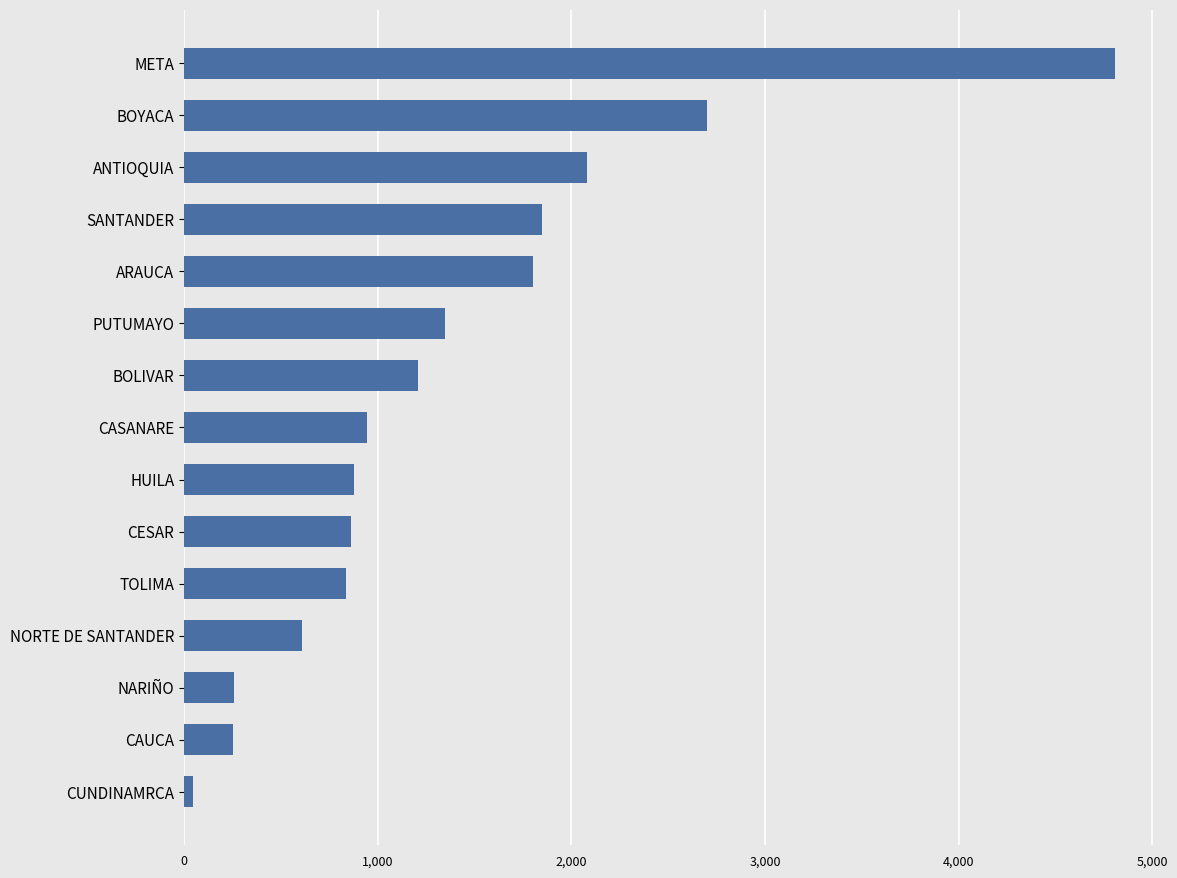

What is the difference between the maximum and minimum values?

4761.2